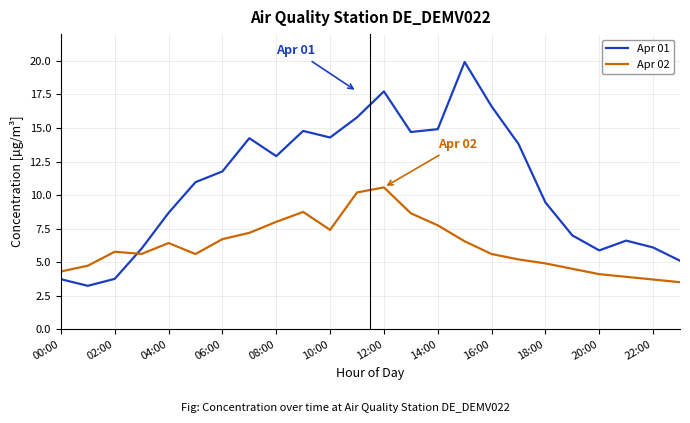

Which series ends up on top after the final intersection of Apr 01 and Apr 02?

Apr 01